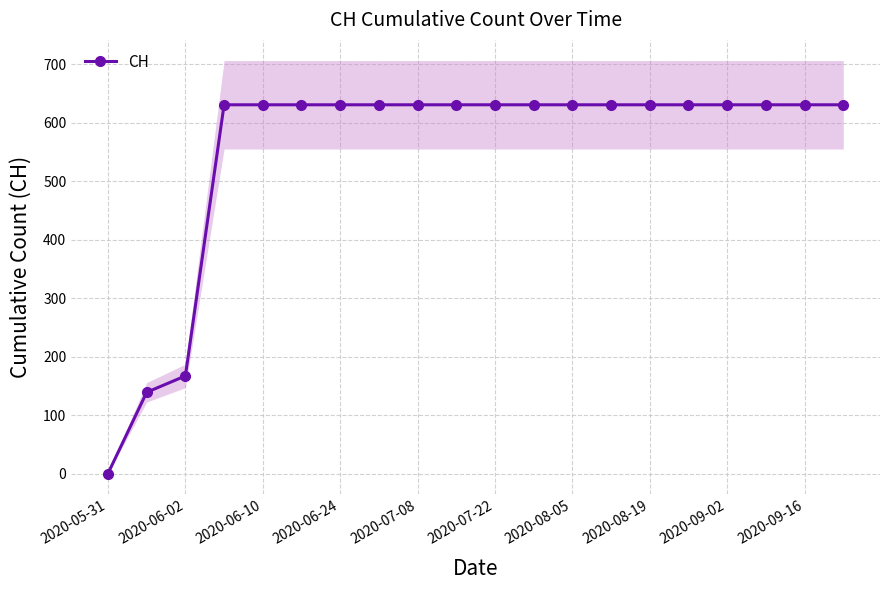

Is it true that CH equals 631 at 2020-06-24?

True